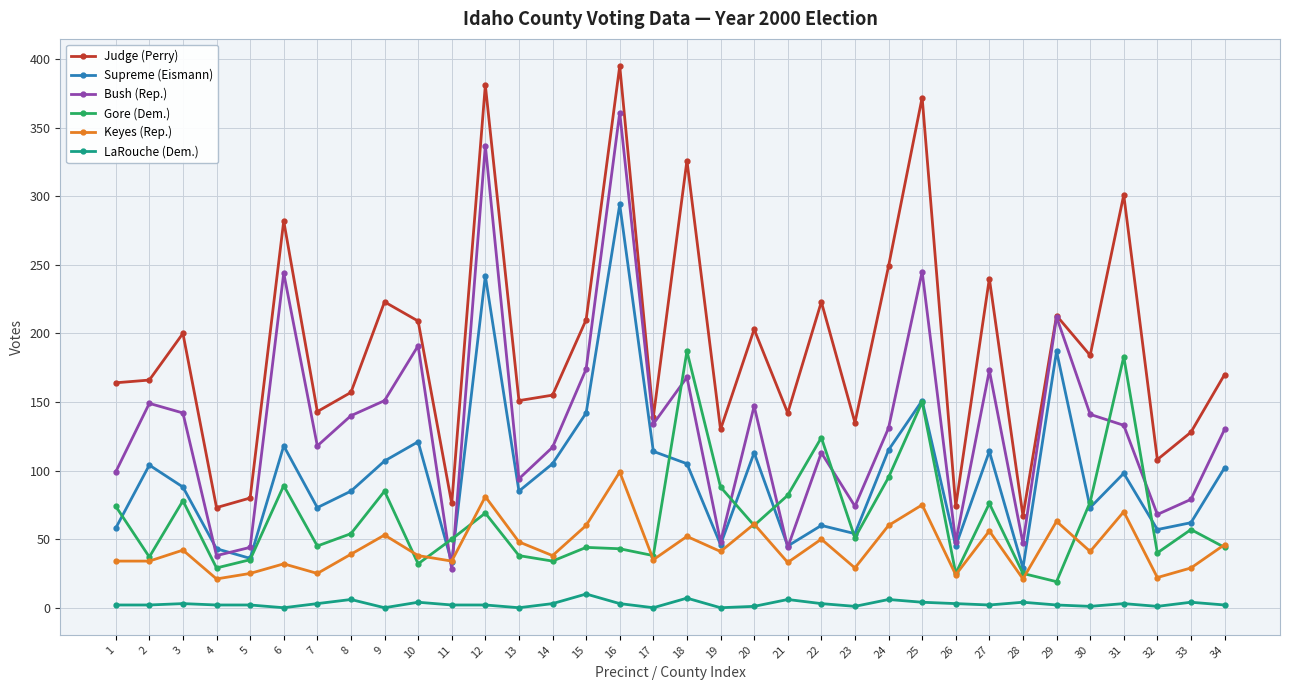

Which series changed the most between 4 and 14?

Judge (Perry)